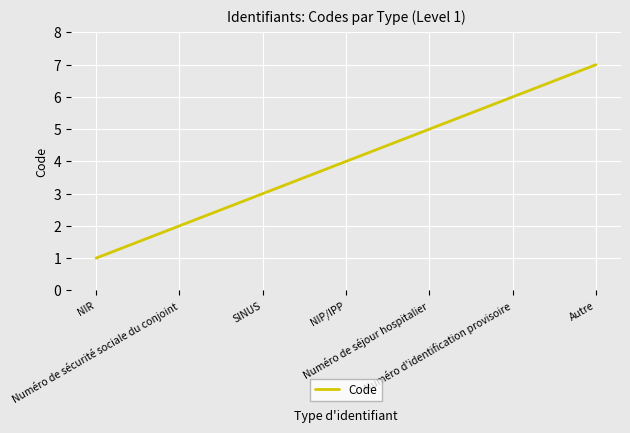

How many distinct data groups are displayed?

1